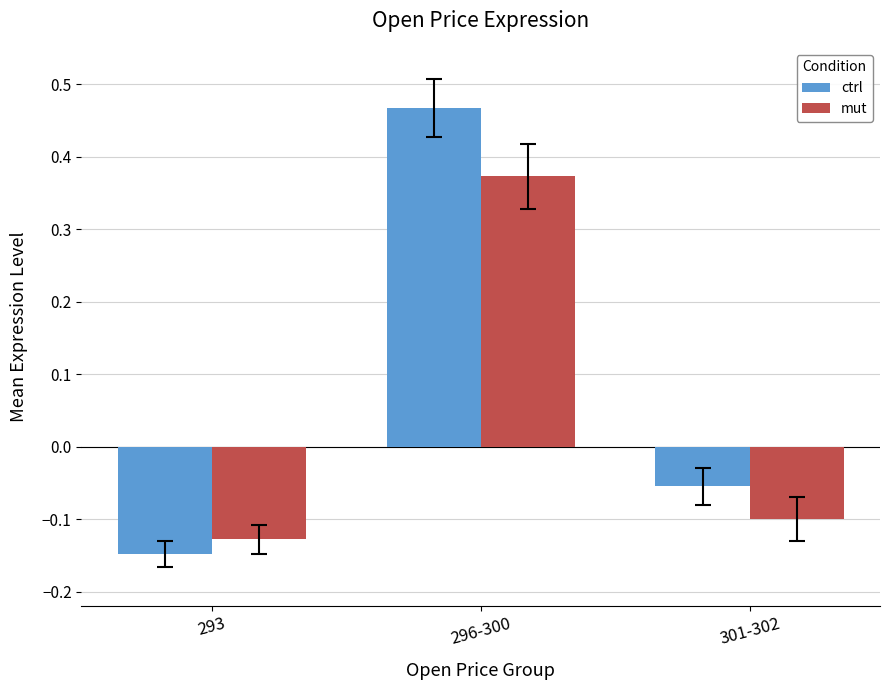

Is it true that mut equals 0.1 at 296-300?

False